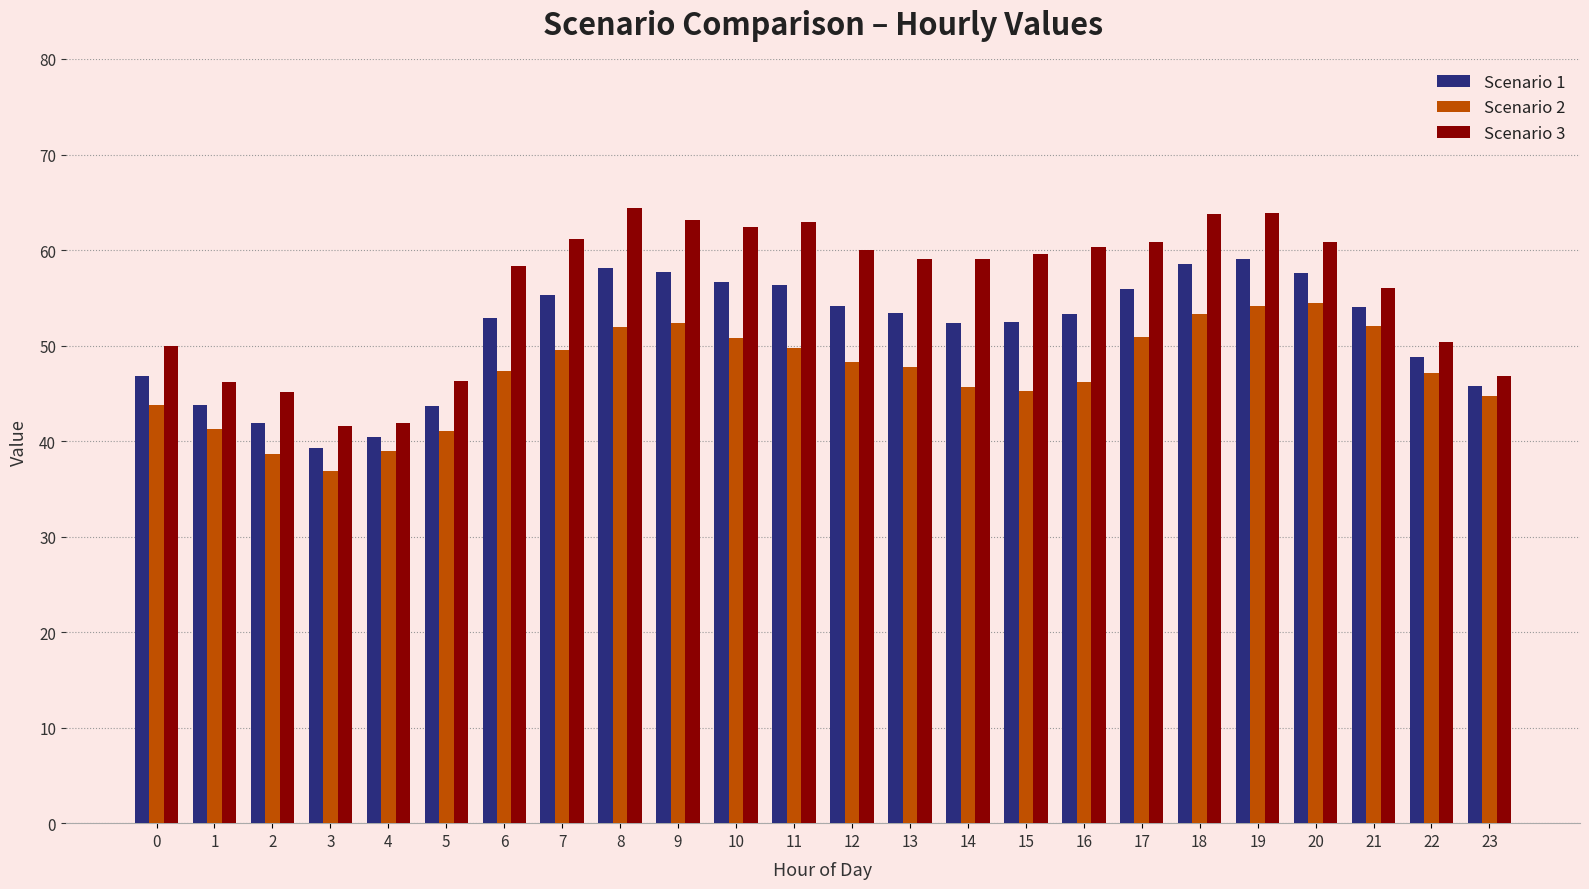

What is the difference between the Scenario 1 values at 13 and 0?

6.5